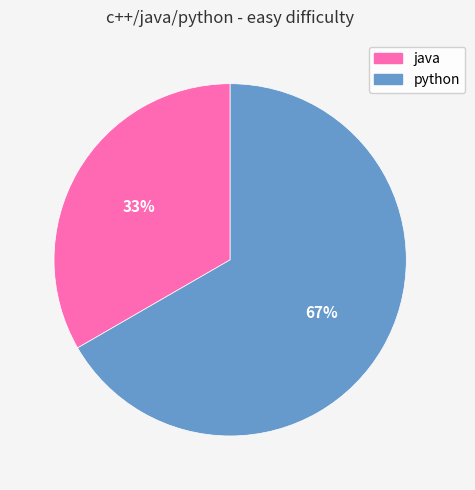

How many slices are in this pie chart?

2